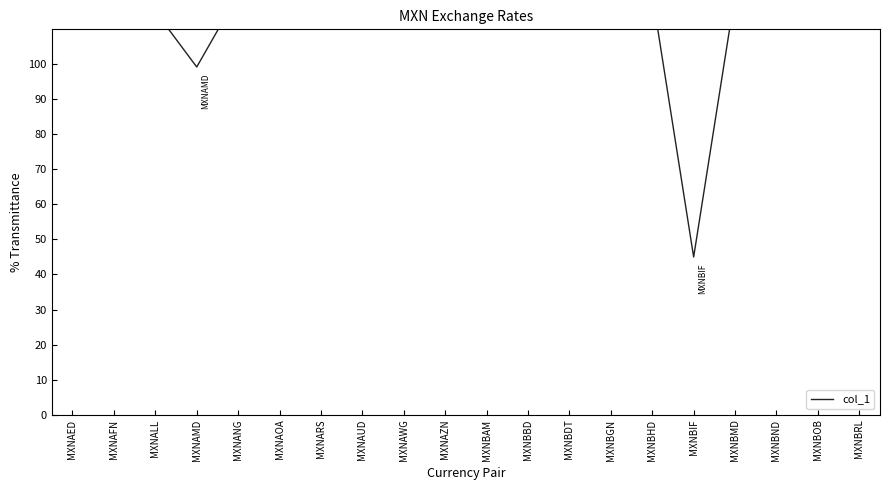

Reading right to left, extract all data points from this chart.

MXNBRL=119.9	MXNBOB=119.7	MXNBND=120.0	MXNBMD=120.0	MXNBIF=45.0	MXNBHD=120.0	MXNBGN=119.9	MXNBDT=116.5	MXNBBD=119.9	MXNBAM=119.9	MXNAZN=119.9	MXNAWG=119.9	MXNAUD=120.0	MXNARS=119.3	MXNAOA=112.8	MXNANG=119.9	MXNAMD=99.2	MXNALL=115.1	MXNAFN=117.0	MXNAED=119.9